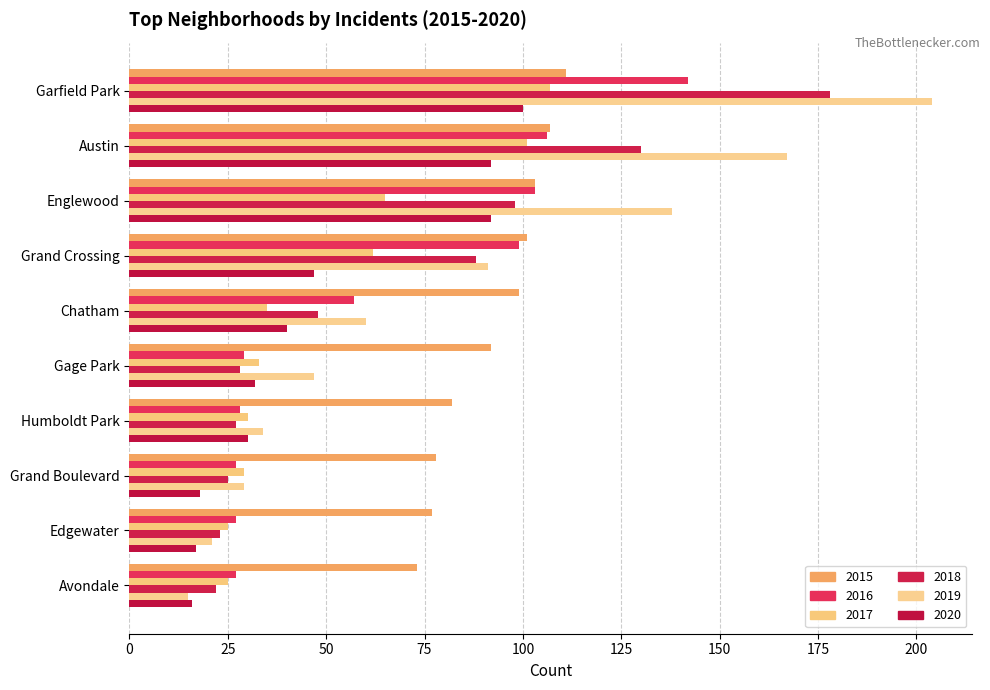

At how many categories does at least one series exceed 39?

10